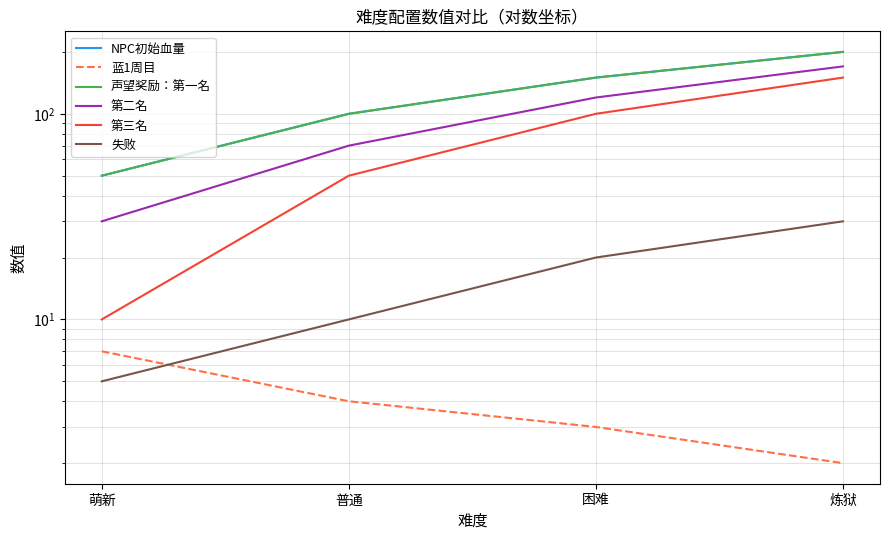

Which series ends up on top after the final intersection of 蓝1周目 and 失败?

失败